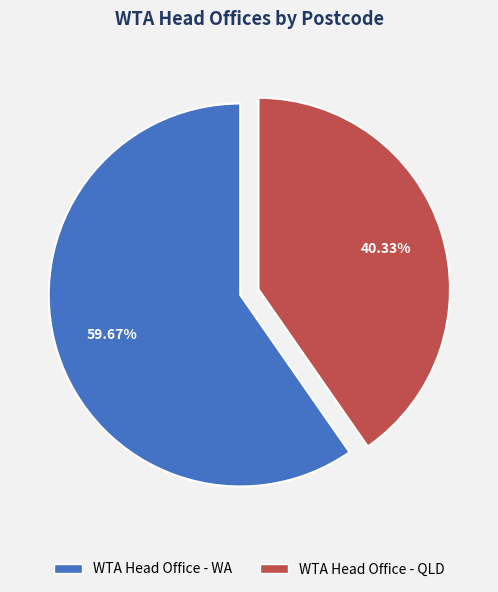

The WTA Head Office - WA slice represents 51% of the pie. True or false?

False